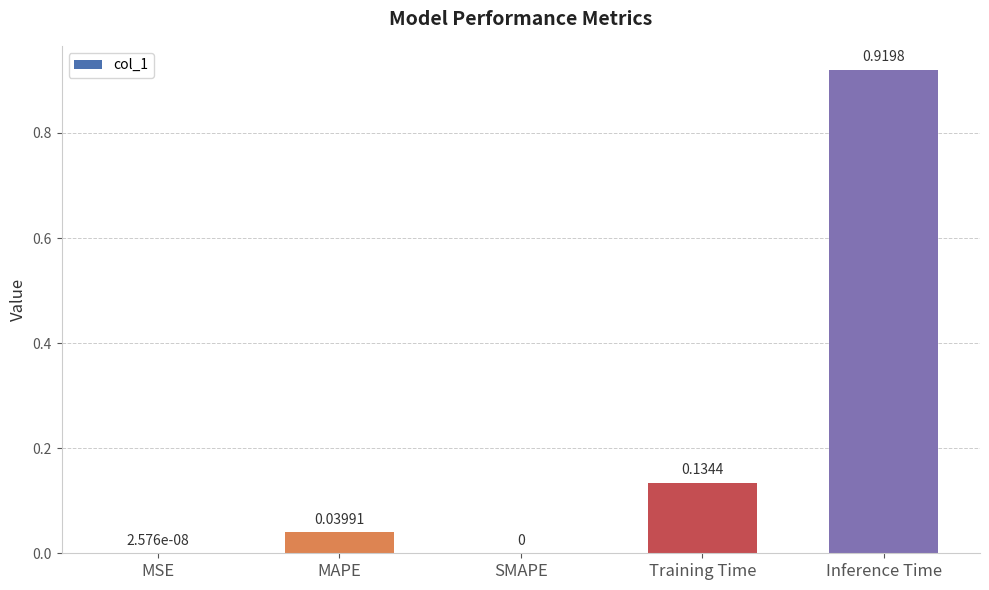

What is the sum of all values?

1.1